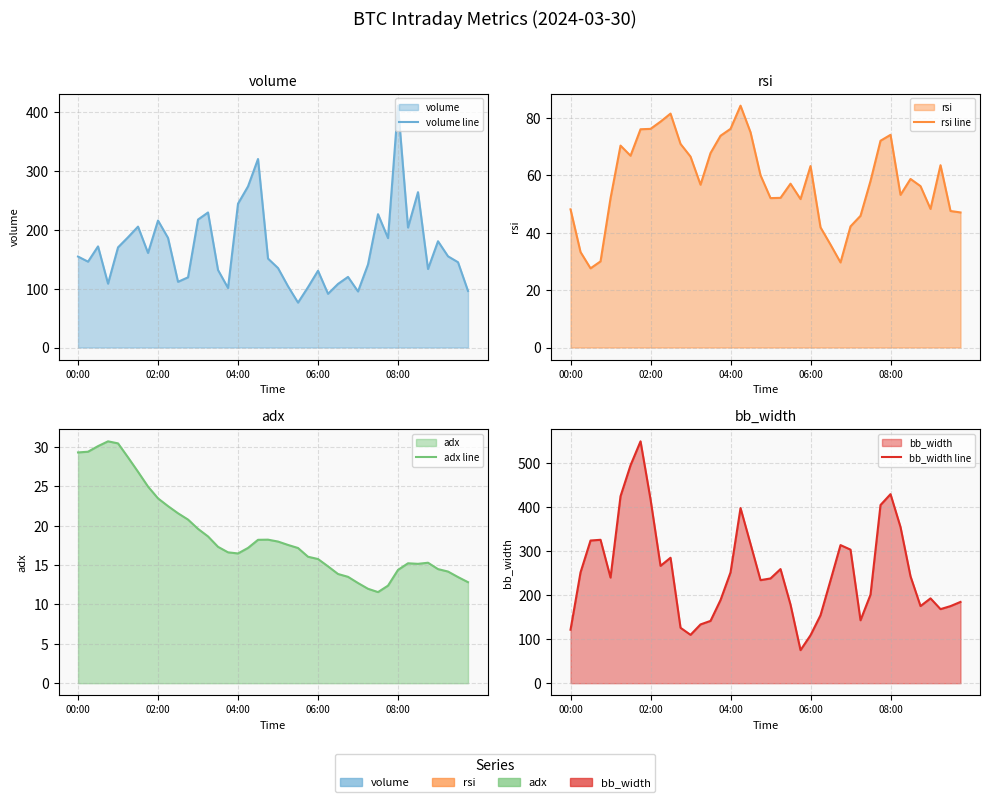

At how many categories does at least one series exceed 347?

8